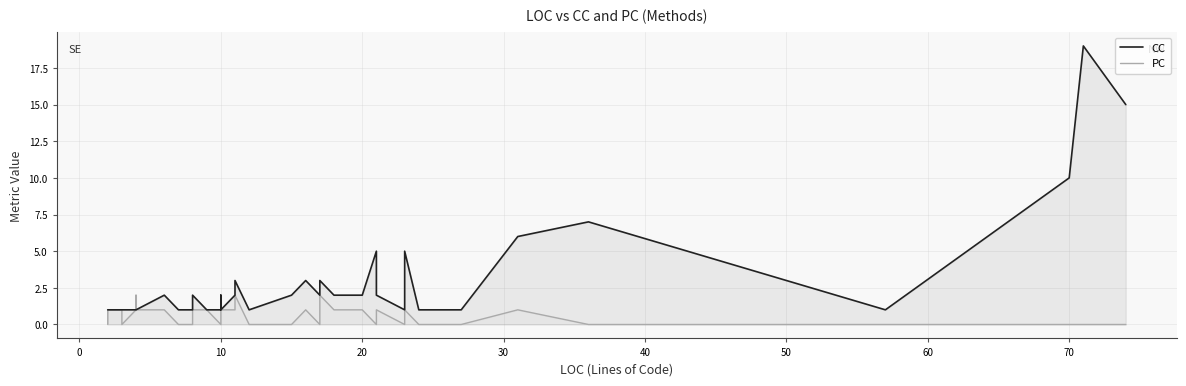

What is the sum of all PC values?

25